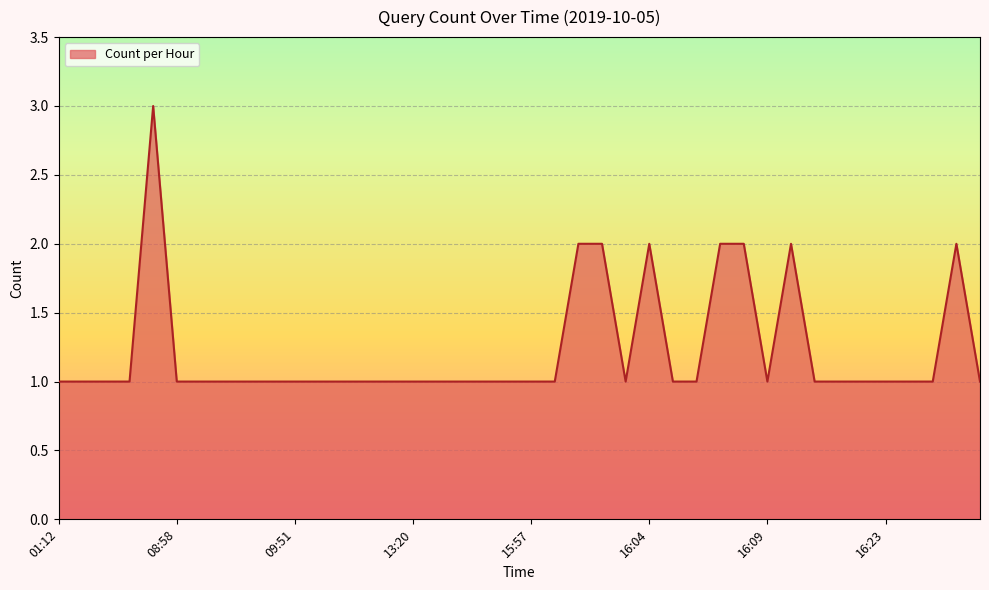

What is the greatest value displayed?

3